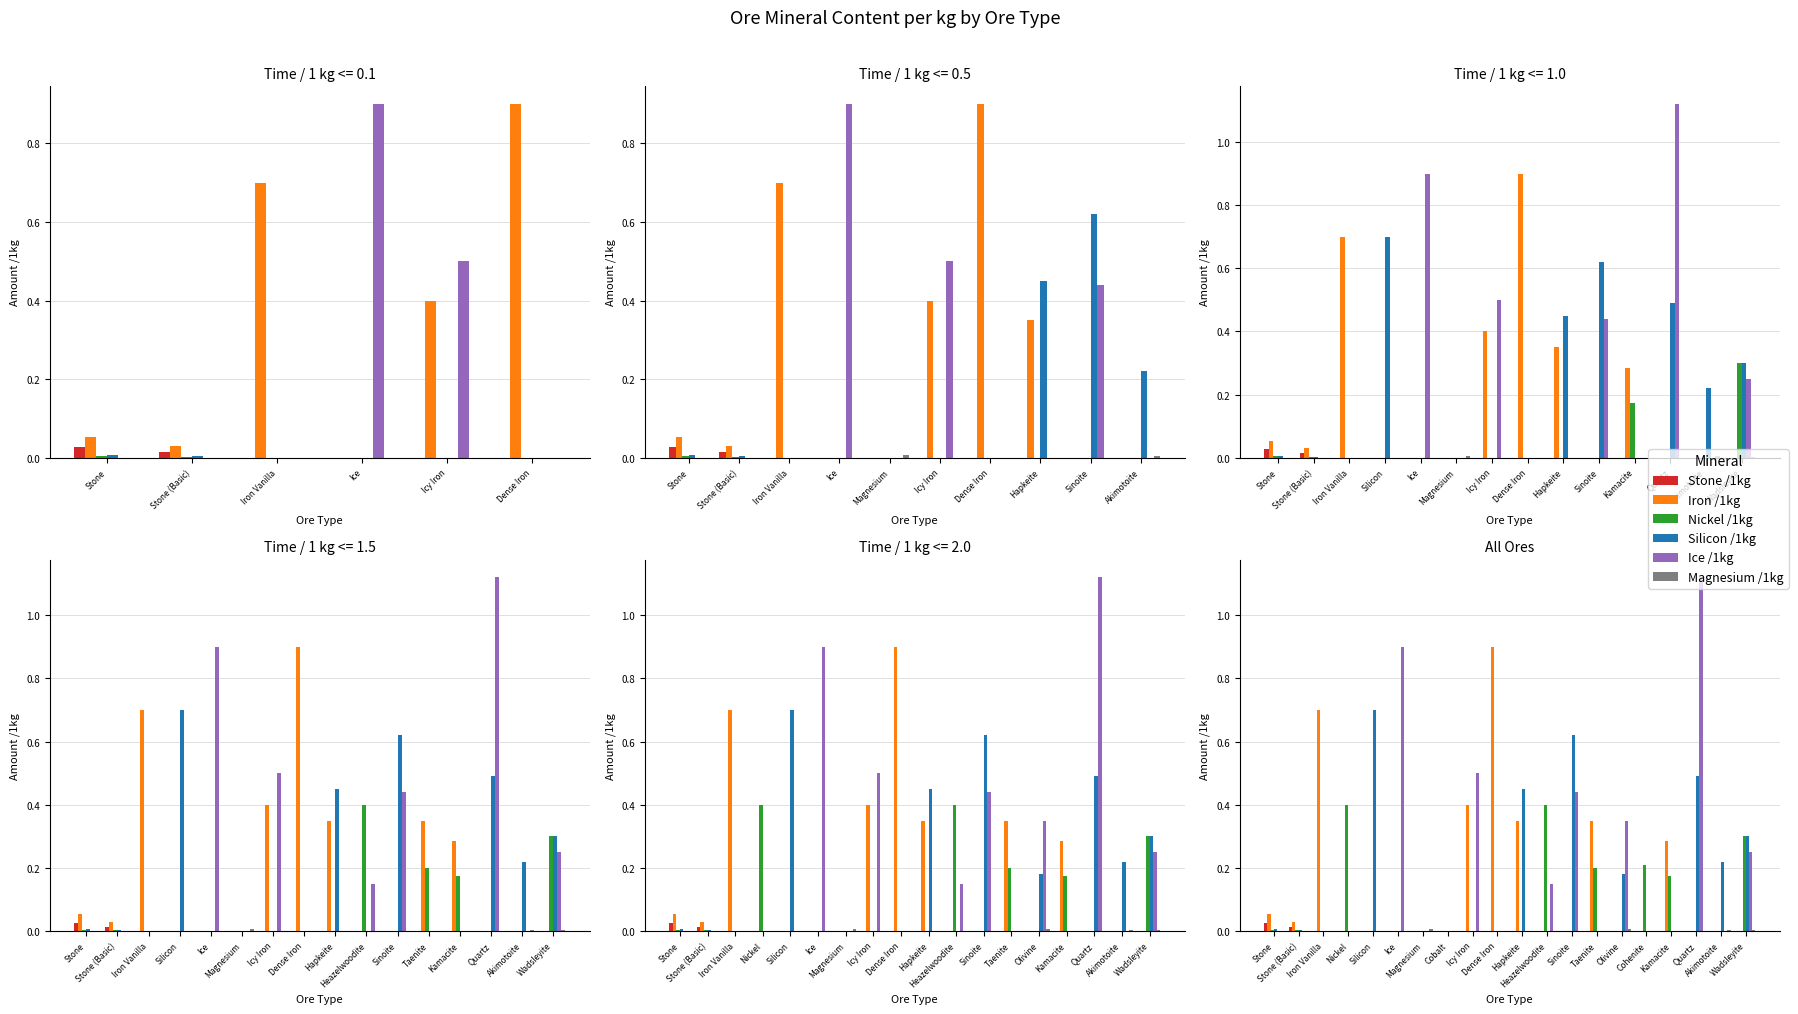

Are the bars grouped side by side (vs. stacked)?

Yes